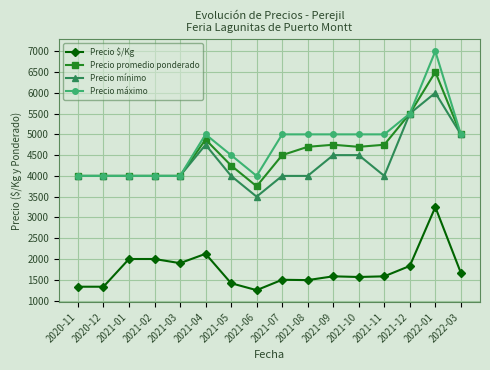

What is the approximate value of Precio $/Kg at 2020-11, to the nearest 100?

1300